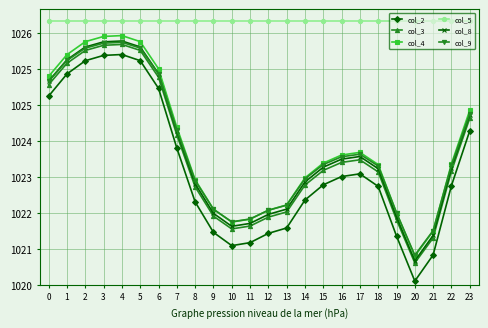

At how many categories does at least one series exceed 0?

24